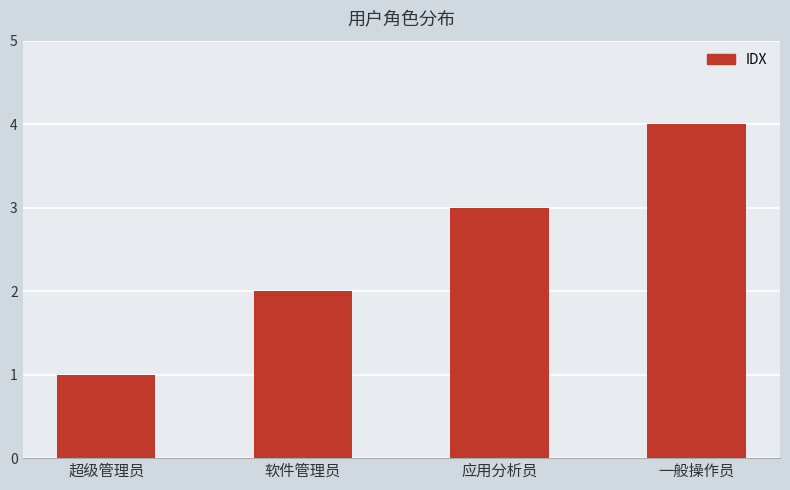

Reading right to left, what are all the values shown in this chart?

4	3	2	1